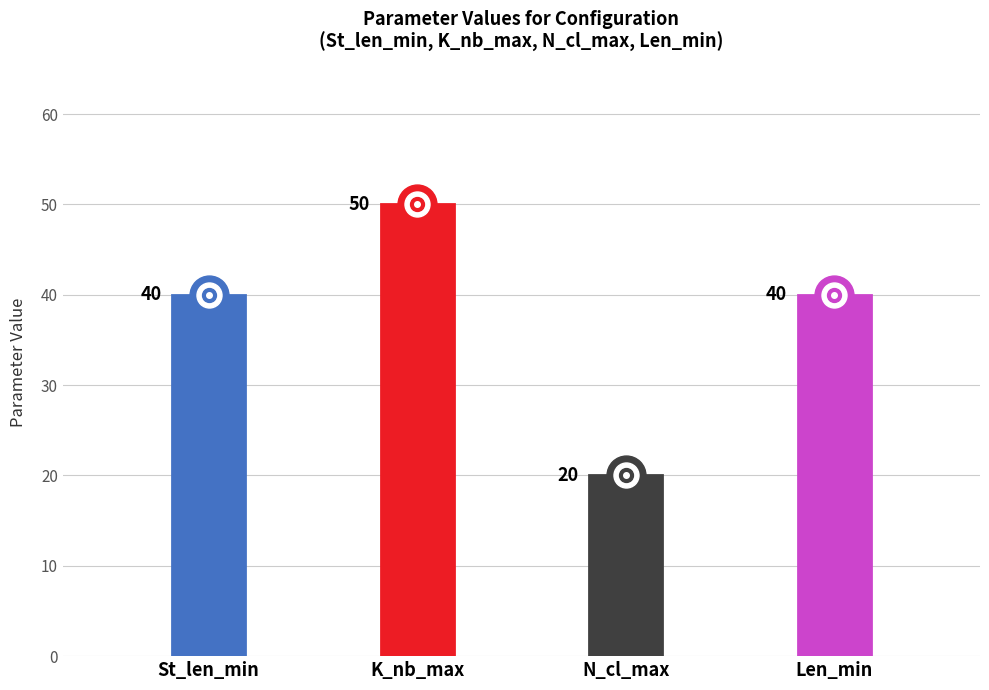

How many values are between 40 and 50?

3